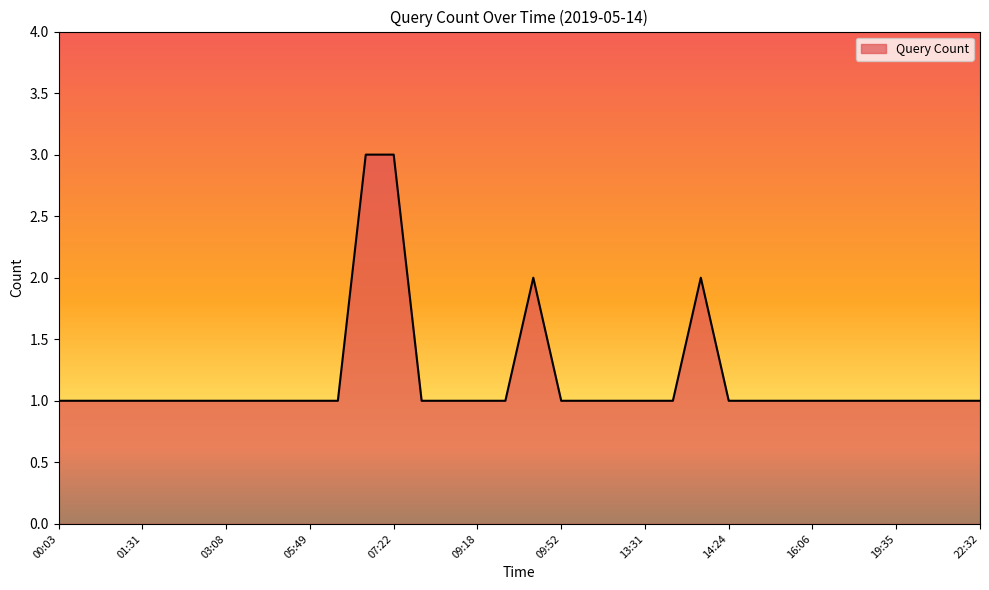

How many series are shown in this chart?

1